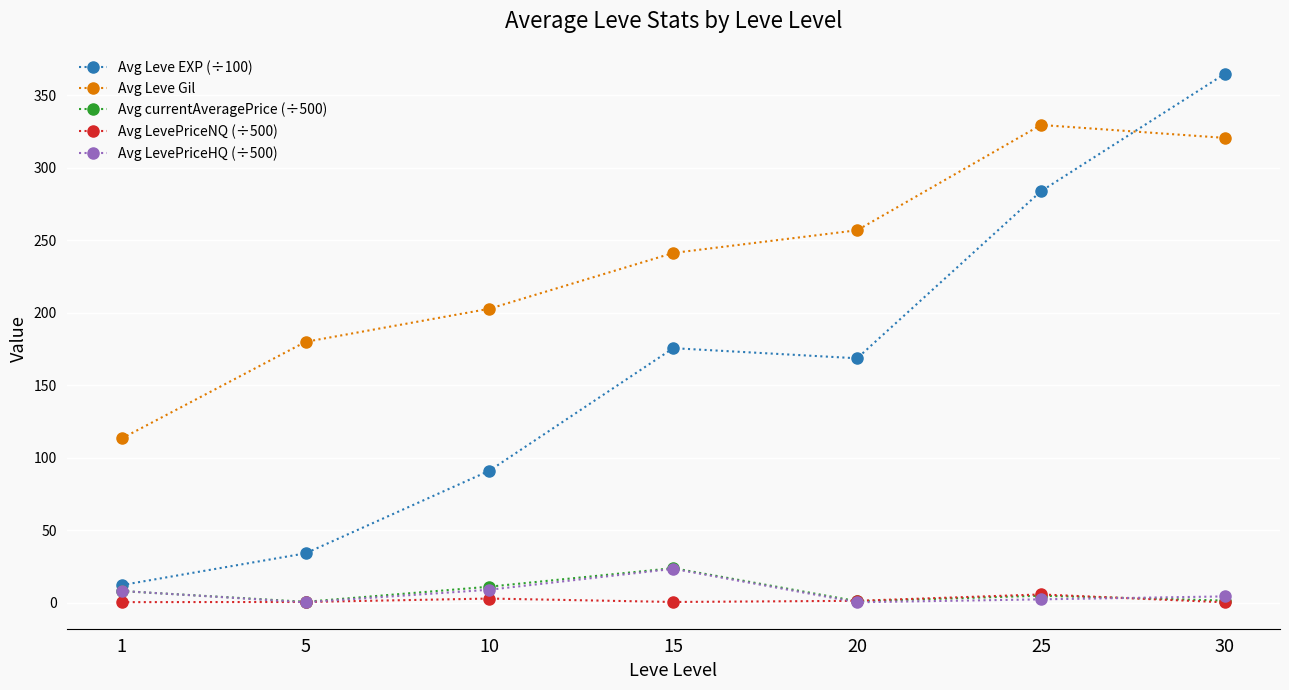

Which category has the highest value in the Avg currentAveragePrice (÷500) series?

15